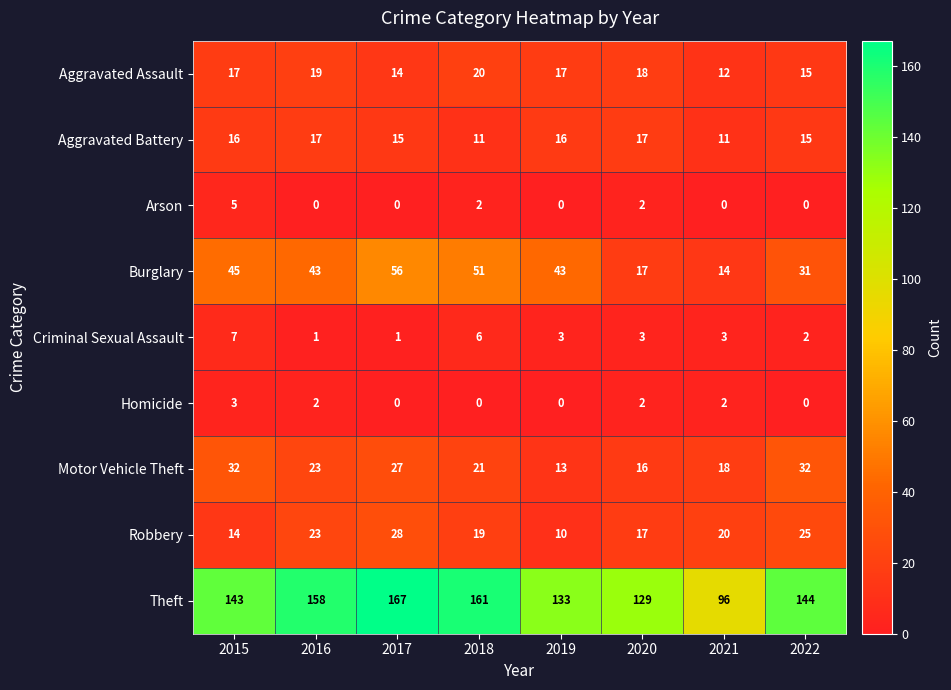

List the series in order of their peak value, lowest first.

Homicide, Arson, Criminal Sexual Assault, Aggravated Battery, Aggravated Assault, Robbery, Motor Vehicle Theft, Burglary, Theft